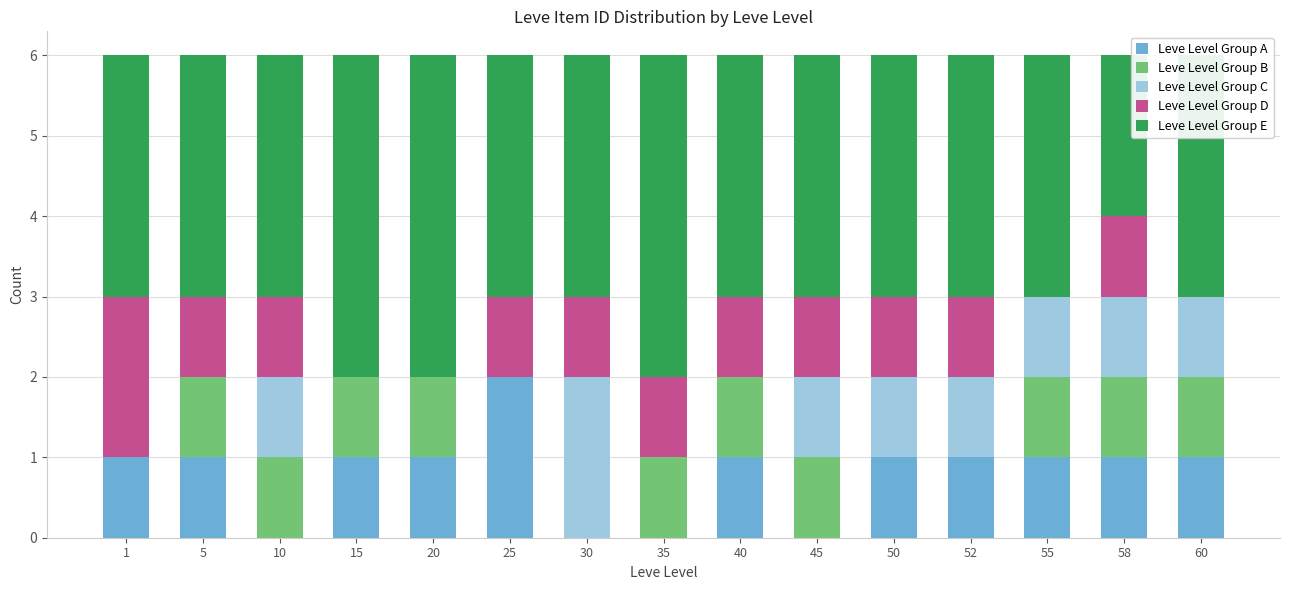

What is the total value across all series at 30?

6